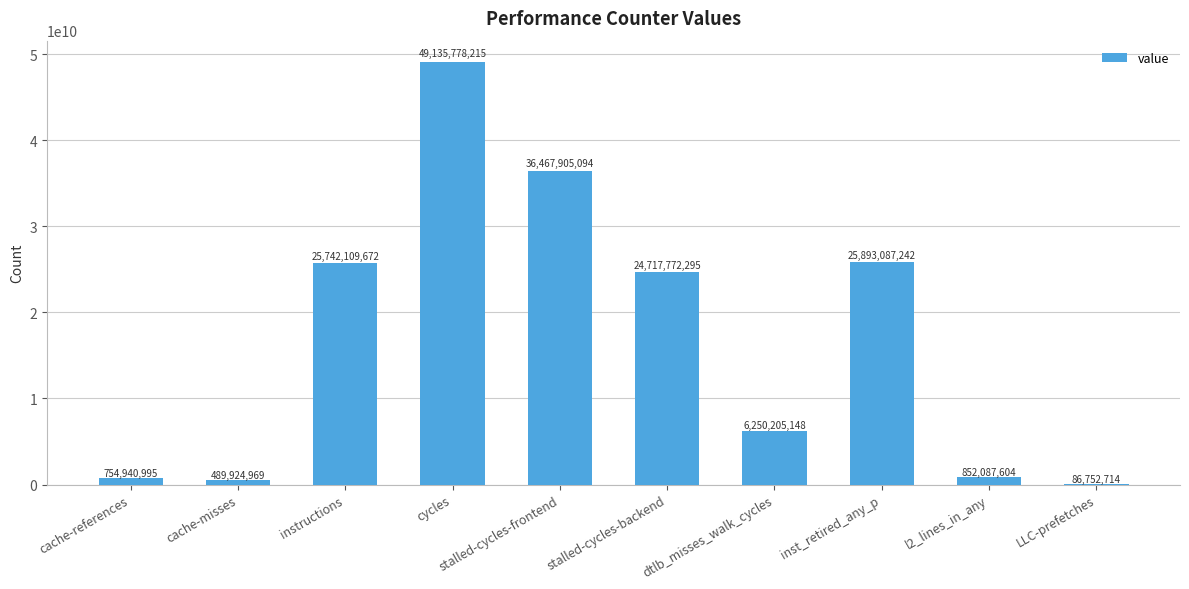

Which label corresponds to the largest value in the chart?

cycles